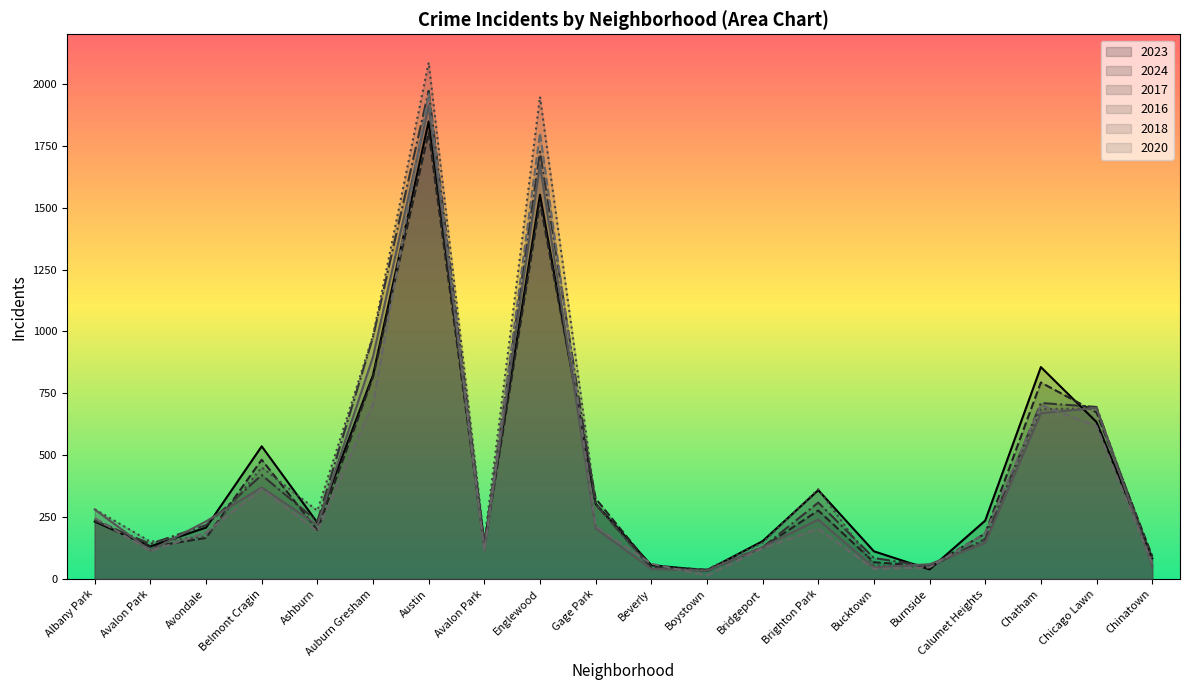

List the series in order of their peak value, highest first.

2016, 2017, 2020, 2018, 2023, 2024